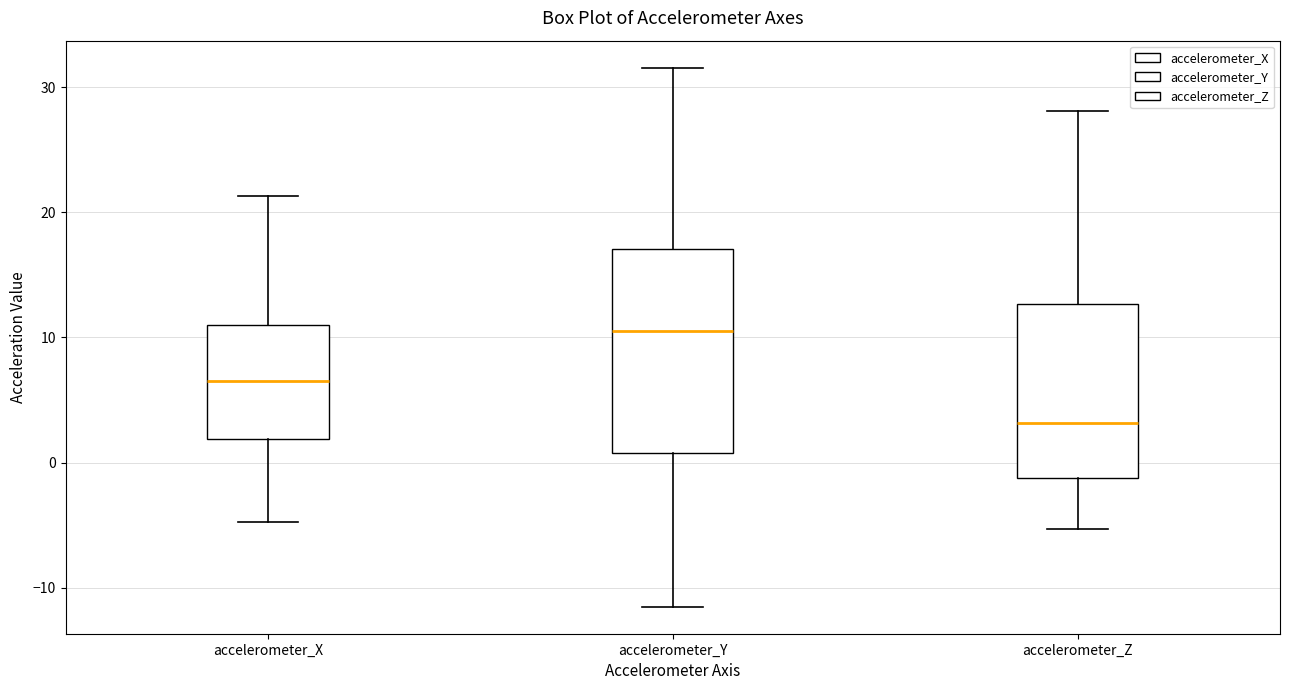

Where does the upper whisker of the box for accelerometer_Z end on the y-axis? The values are not printed on the chart, so give them approximately, as read against the axis.

28